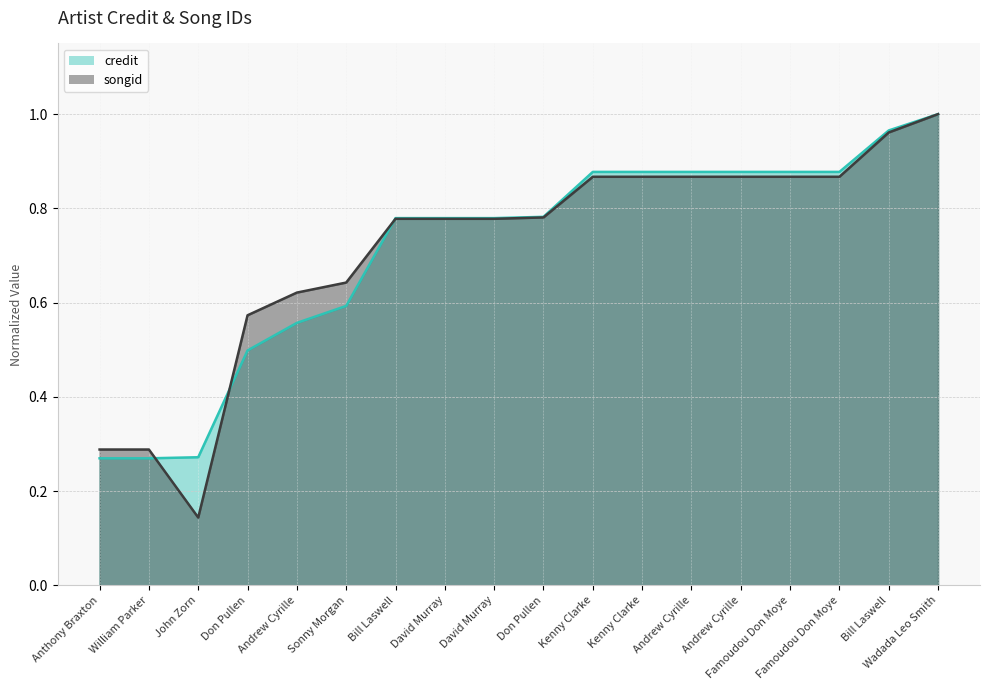

Reading left to right, what are all the values shown in this chart?

credit: Anthony Braxton=0.3	William Parker=0.3	John Zorn=0.3	Don Pullen=0.5	Andrew Cyrille=0.6	Sonny Morgan=0.6	Bill Laswell=0.8	David Murray=0.8	David Murray=0.8	Don Pullen=0.8	Kenny Clarke=0.9	Kenny Clarke=0.9	Andrew Cyrille=0.9	Andrew Cyrille=0.9	Famoudou Don Moye=0.9	Famoudou Don Moye=0.9	Bill Laswell=1.0	Wadada Leo Smith=1.0
songid: Anthony Braxton=0.3	William Parker=0.3	John Zorn=0.1	Don Pullen=0.6	Andrew Cyrille=0.6	Sonny Morgan=0.6	Bill Laswell=0.8	David Murray=0.8	David Murray=0.8	Don Pullen=0.8	Kenny Clarke=0.9	Kenny Clarke=0.9	Andrew Cyrille=0.9	Andrew Cyrille=0.9	Famoudou Don Moye=0.9	Famoudou Don Moye=0.9	Bill Laswell=1.0	Wadada Leo Smith=1.0